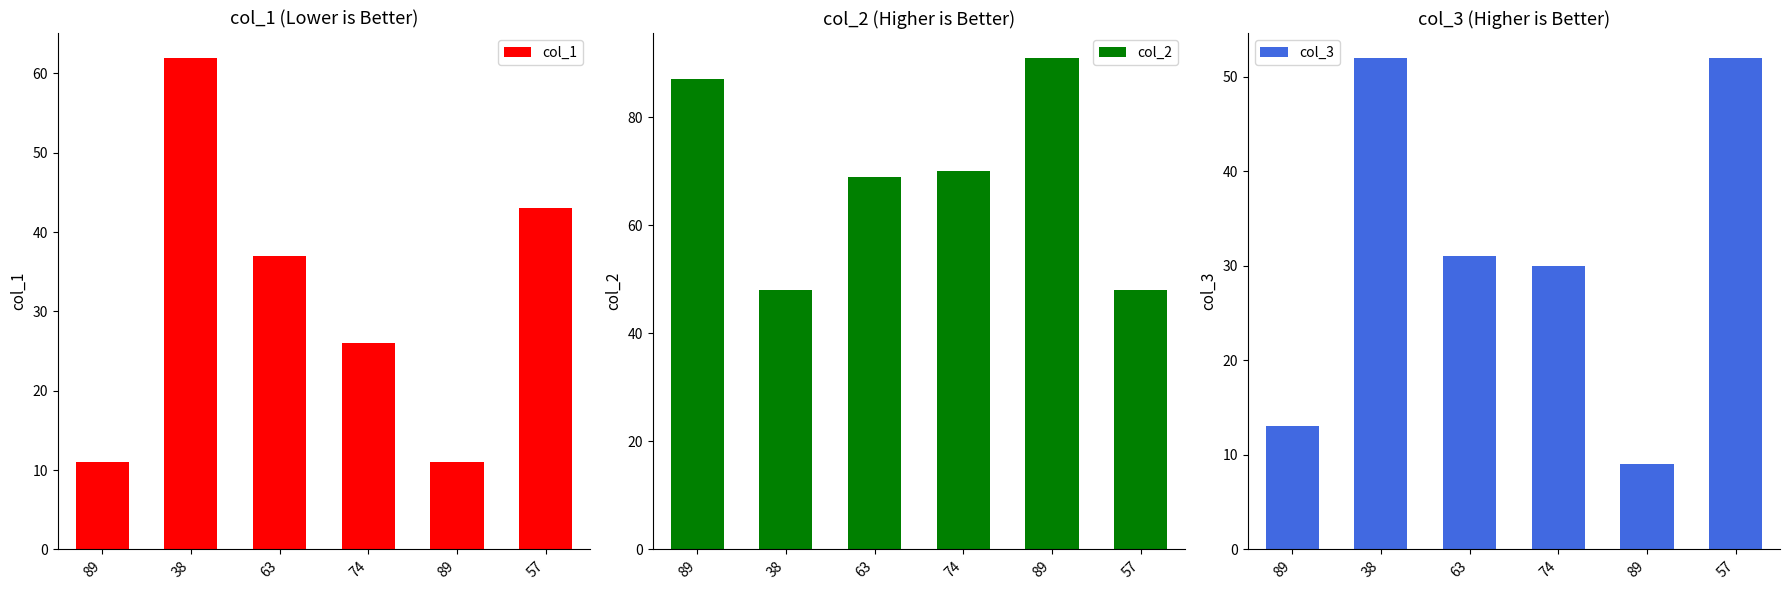

Reading left to right, extract all data points from this chart.

col_1: 89=11	38=62	63=37	74=26	89=11	57=43
col_2: 89=87	38=48	63=69	74=70	89=91	57=48
col_3: 89=13	38=52	63=31	74=30	89=9	57=52